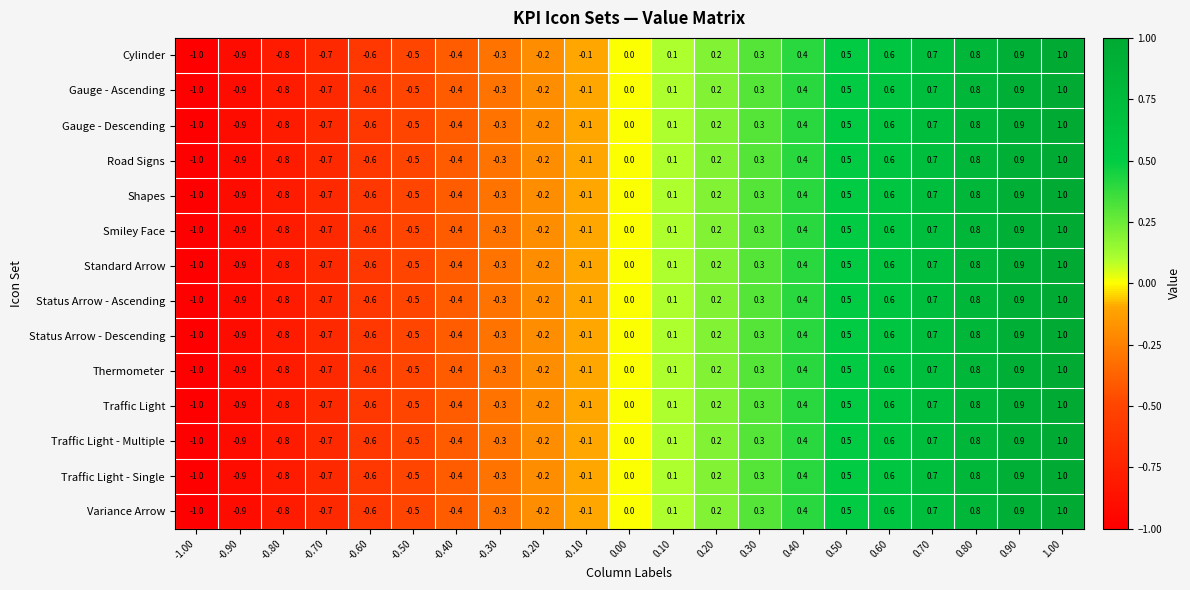

What is the sum of the Traffic Light values at 0.70 and -0.30?

0.4